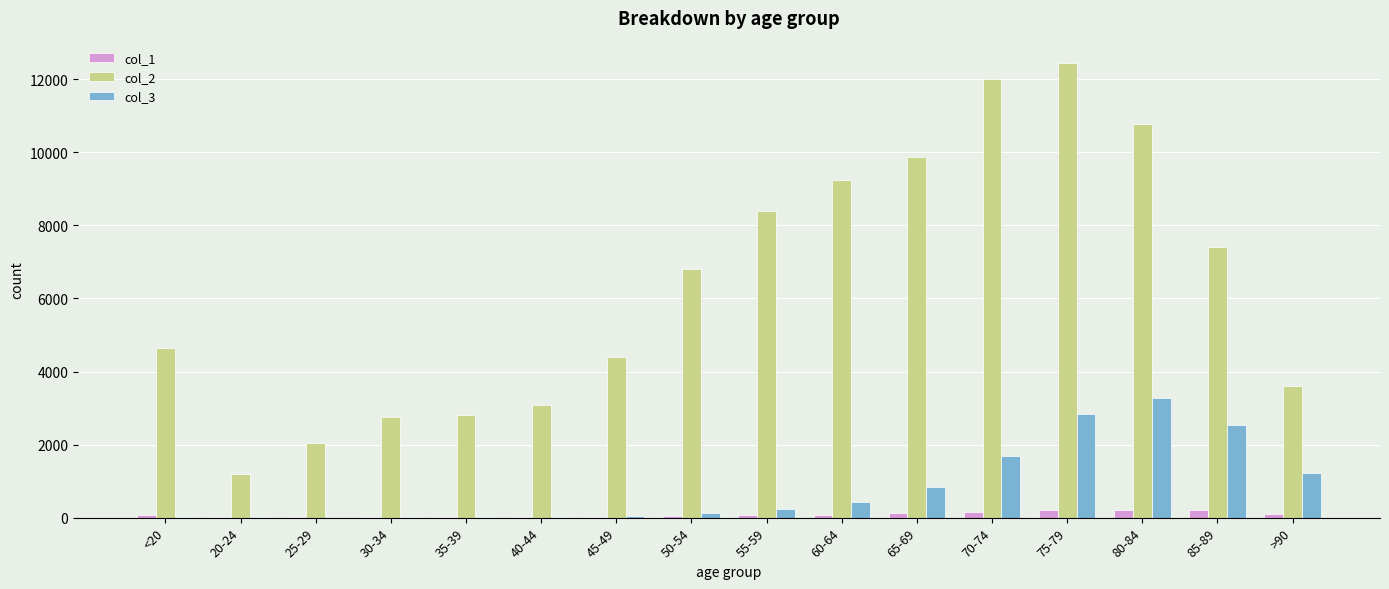

What is the greatest value displayed?

12434